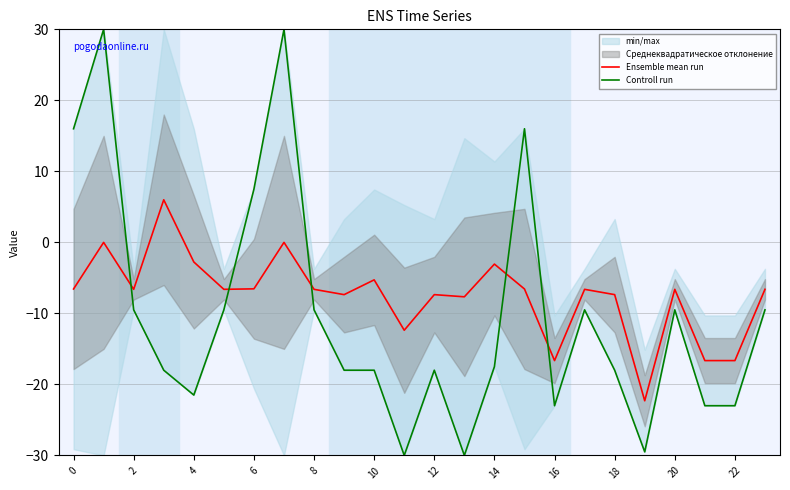

True or false: Ensemble mean run has a value of -11.5 at 18.

False